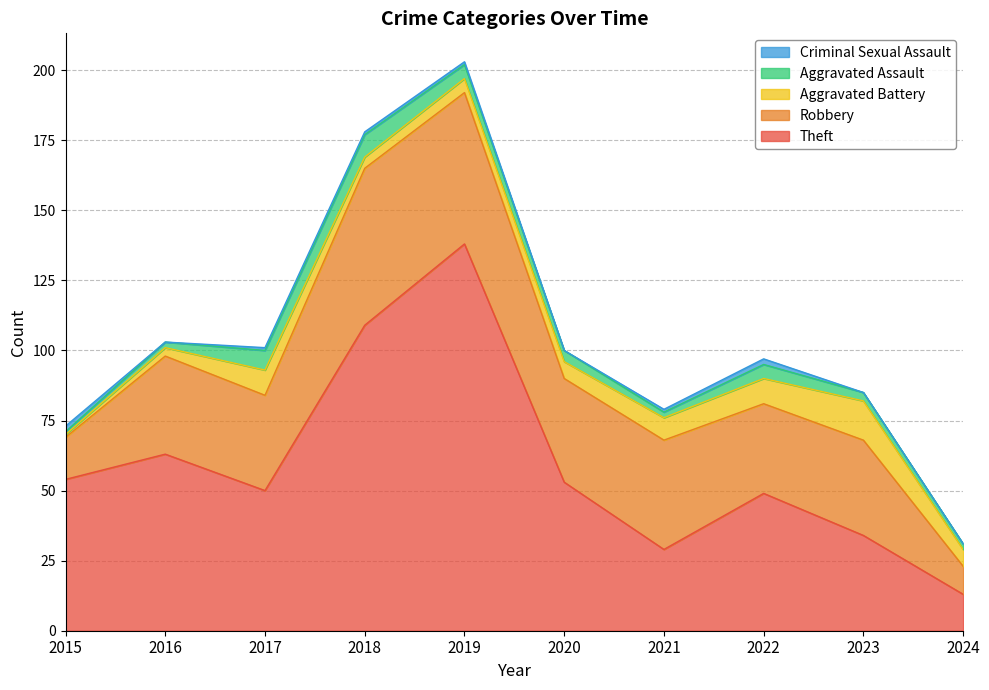

What is the sum of all Aggravated Battery values?

65